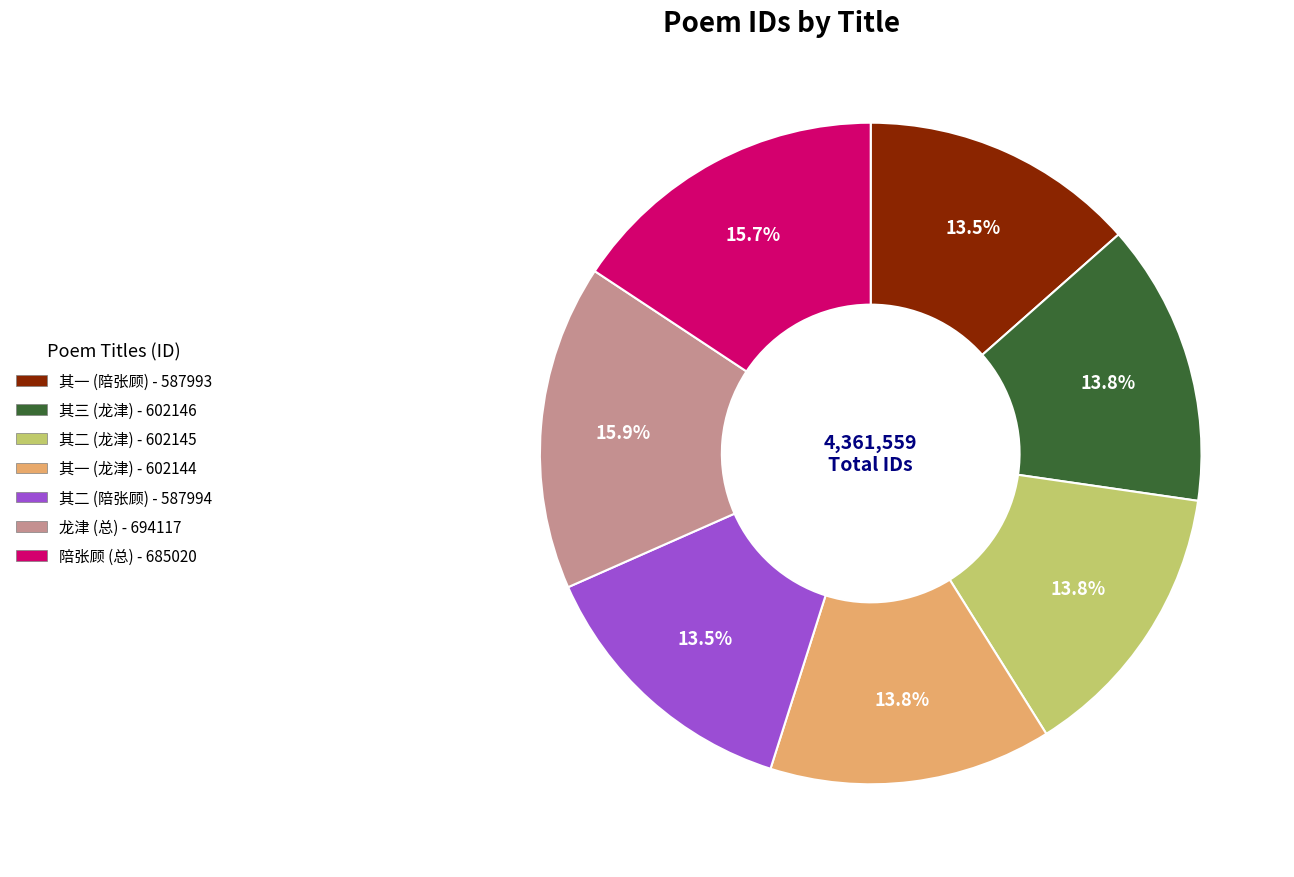

Is there a majority slice in this chart?

No